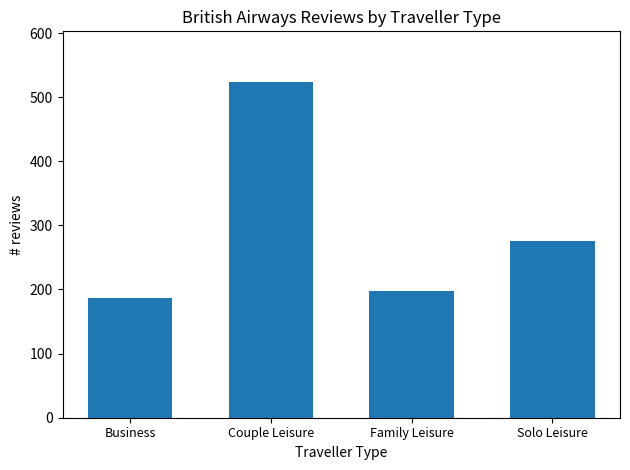

Which category has the highest value across all series?

Couple Leisure